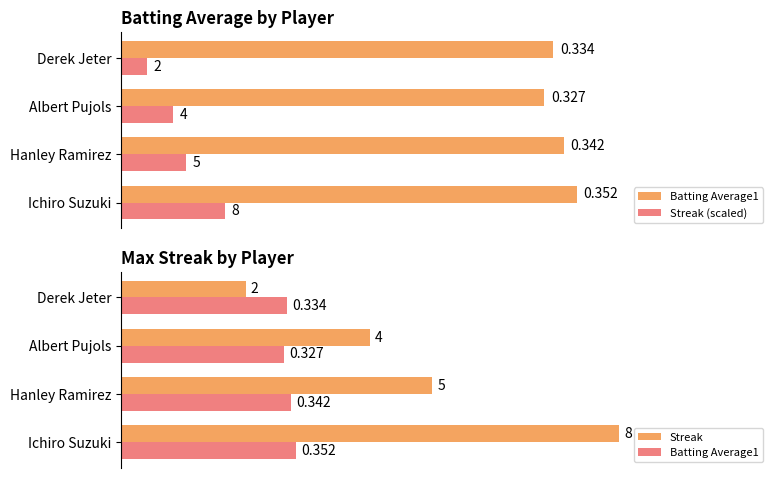

What is the average value of the Batting Average1 series?

0.3